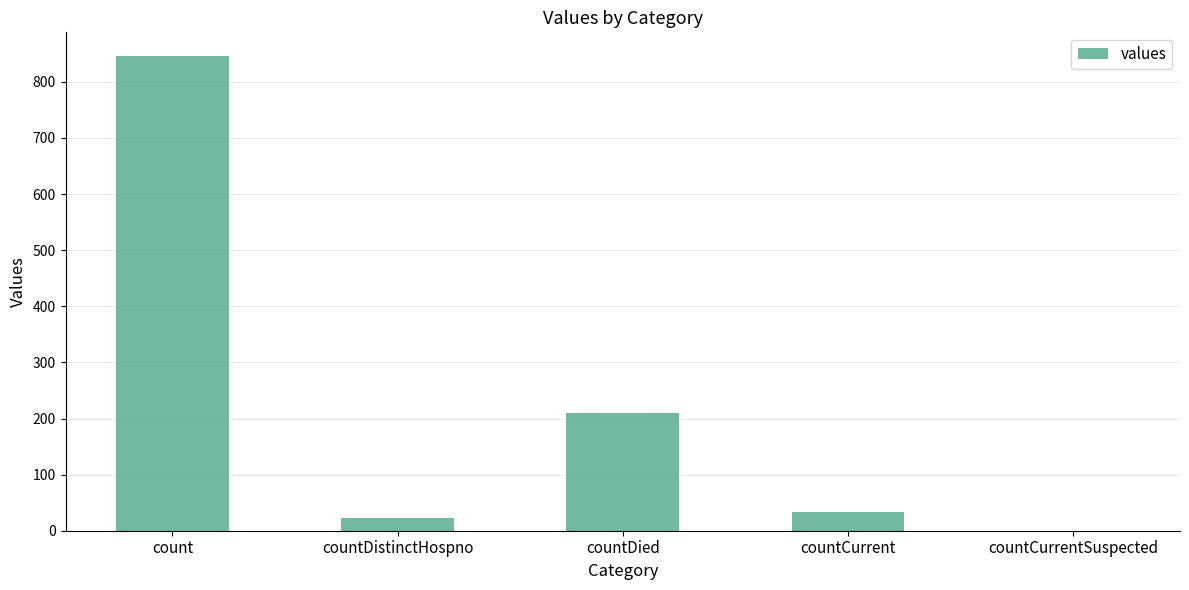

Where is the data nearest to the value 423?

countDied